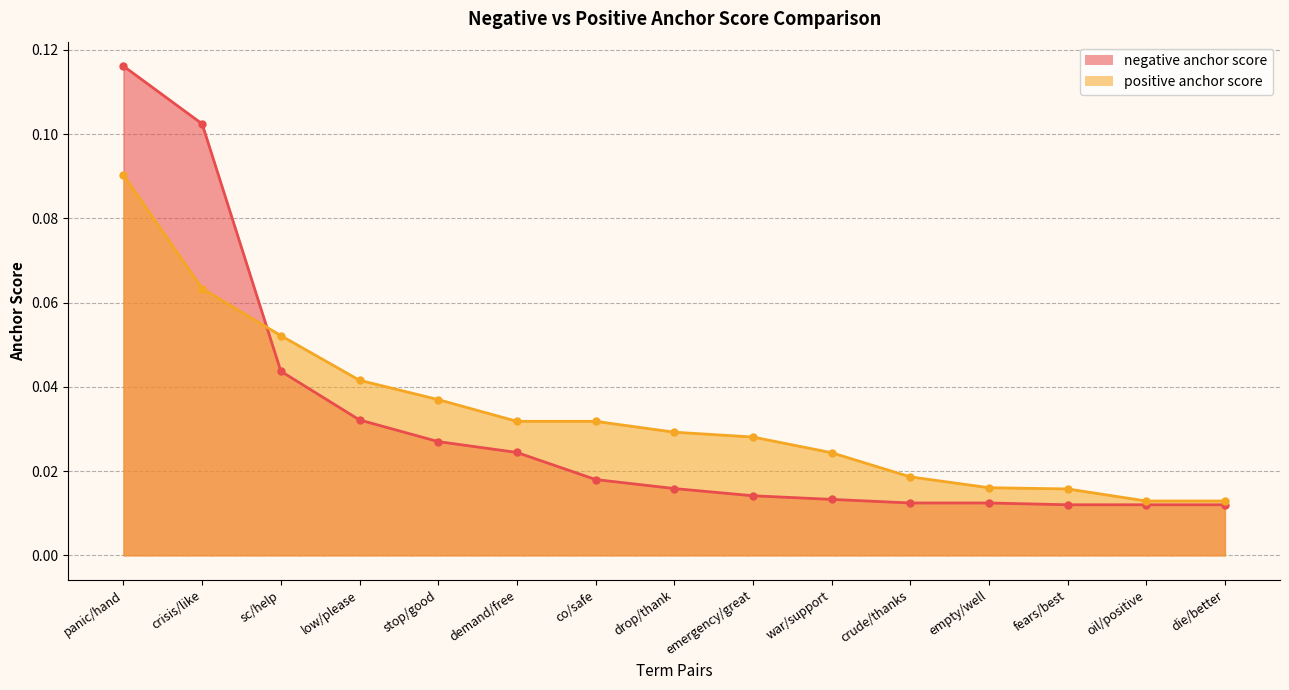

What is the label of the 1st point from the left?

panic/hand